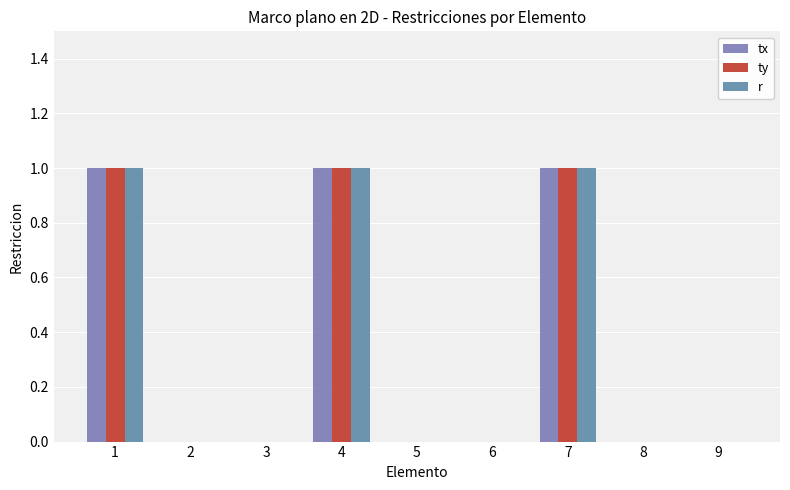

At 5, list the series in order from smallest to largest.

tx, ty, r